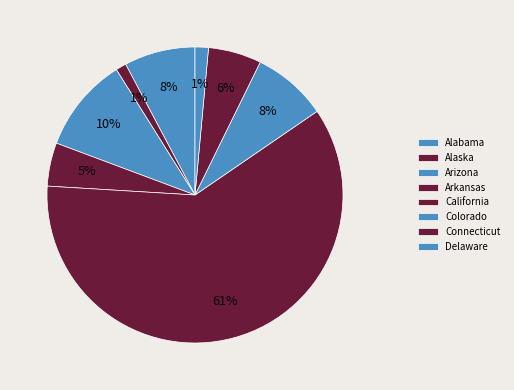

How many segments does this pie chart have?

8